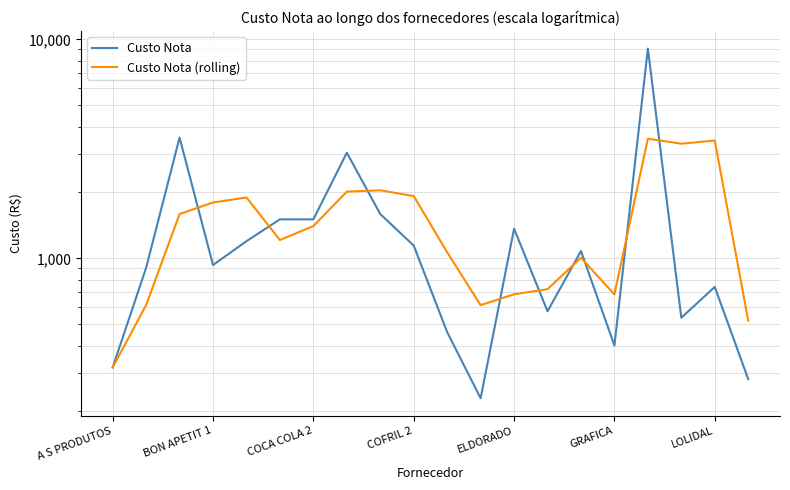

What is the difference between the highest and lowest values at 10?

605.2